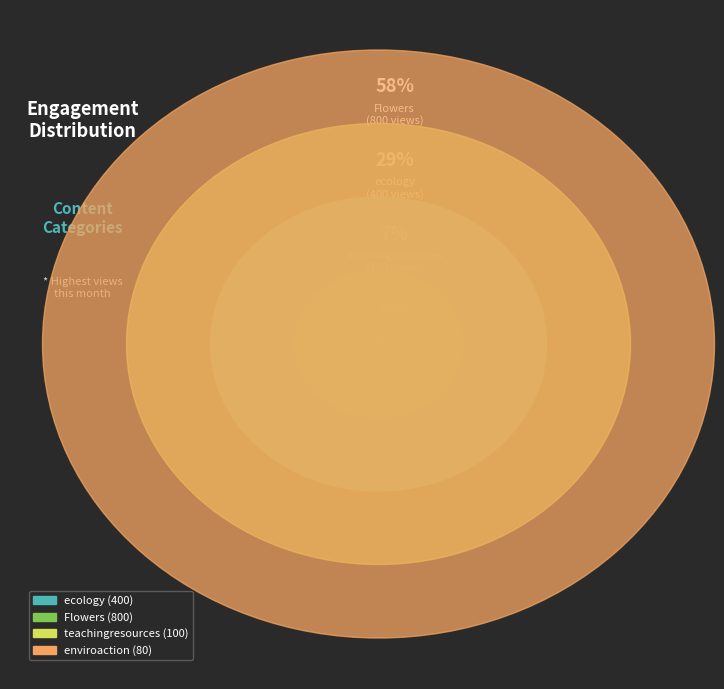

Is the sum of ecology and Flowers greater than half?

Yes